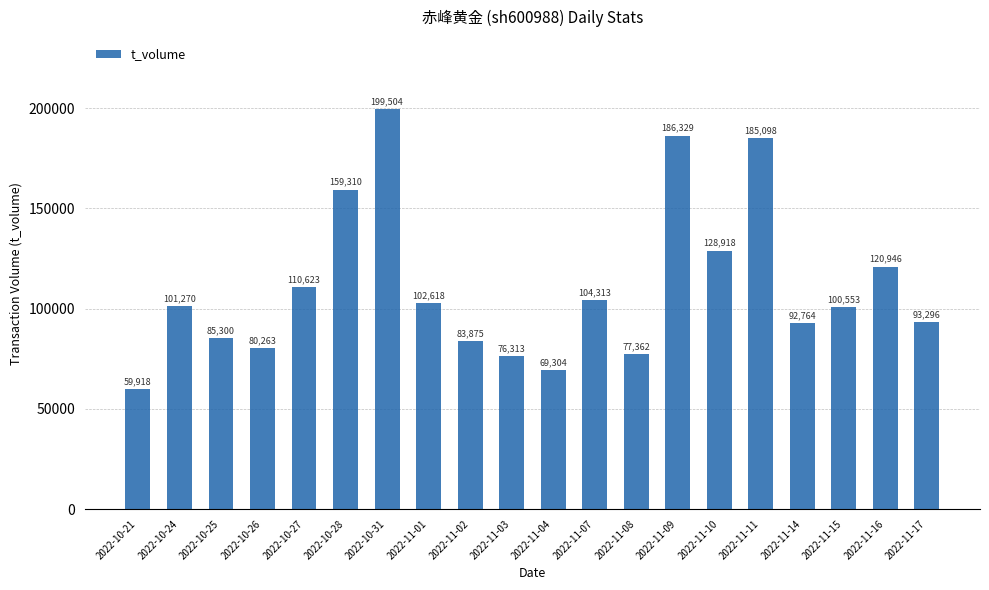

The value at 2022-11-11 is 116724. True or false?

False